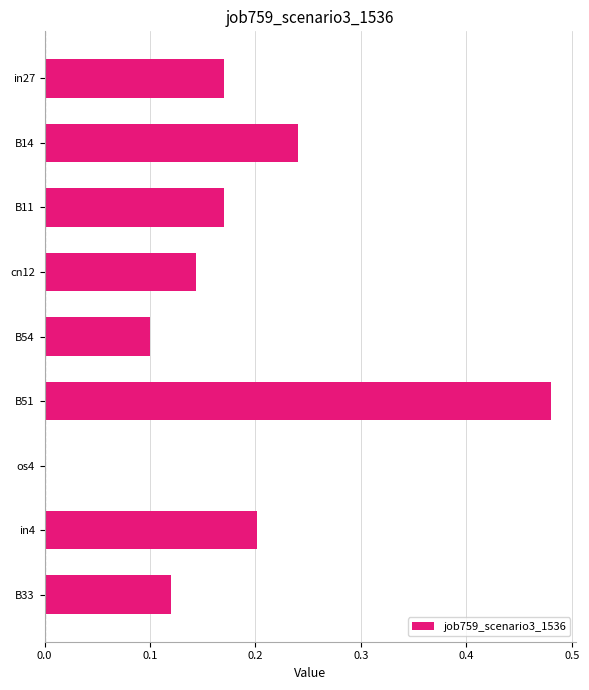

The chart shows a value of 0.2 at B14. True or false?

True